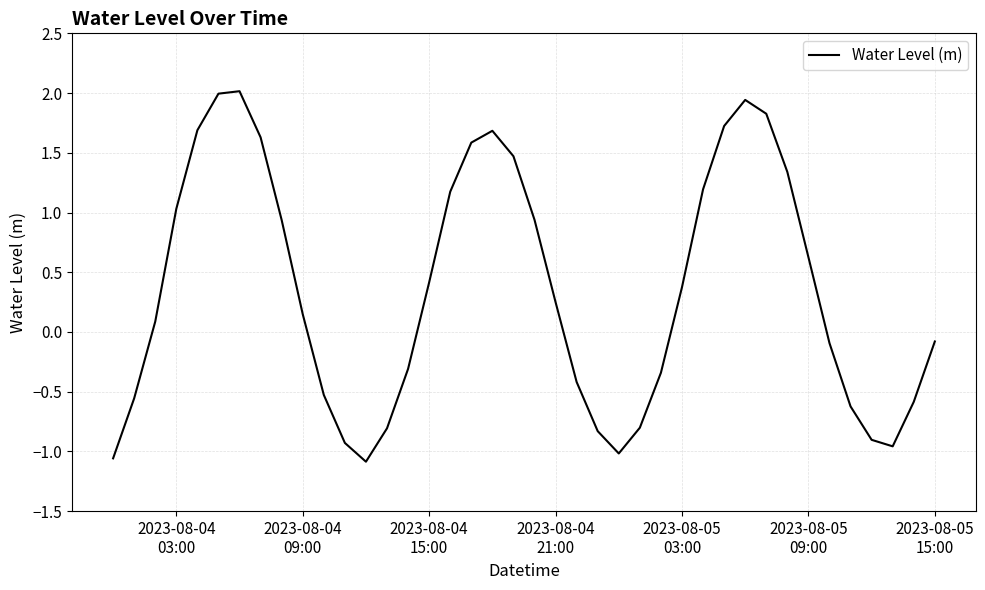

What is the maximum value shown in the chart?

2.0